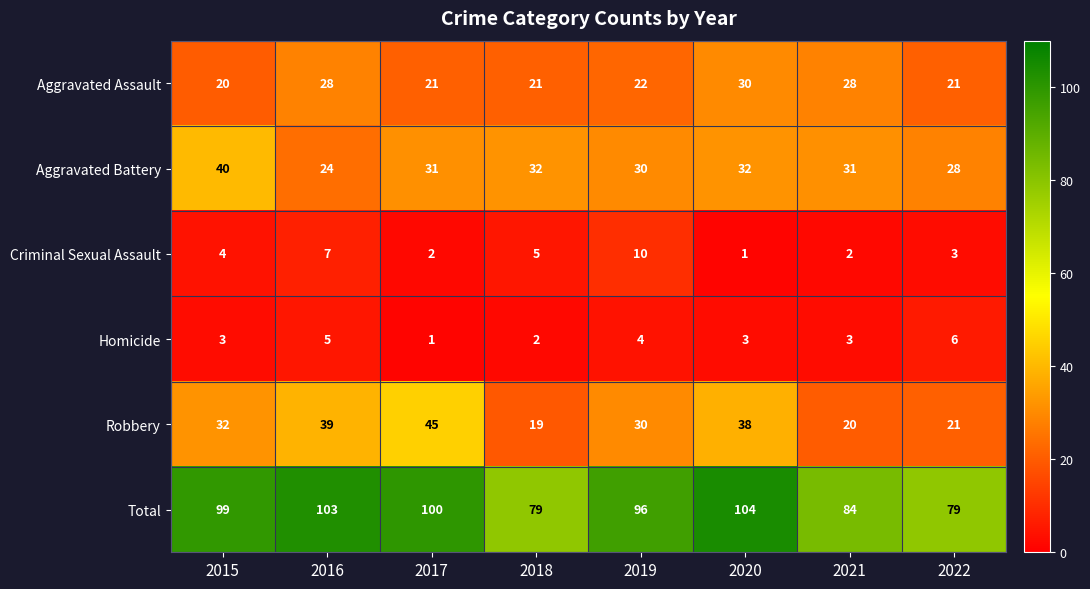

List the series in order of their peak value, lowest first.

Homicide, Criminal Sexual Assault, Aggravated Assault, Aggravated Battery, Robbery, Total